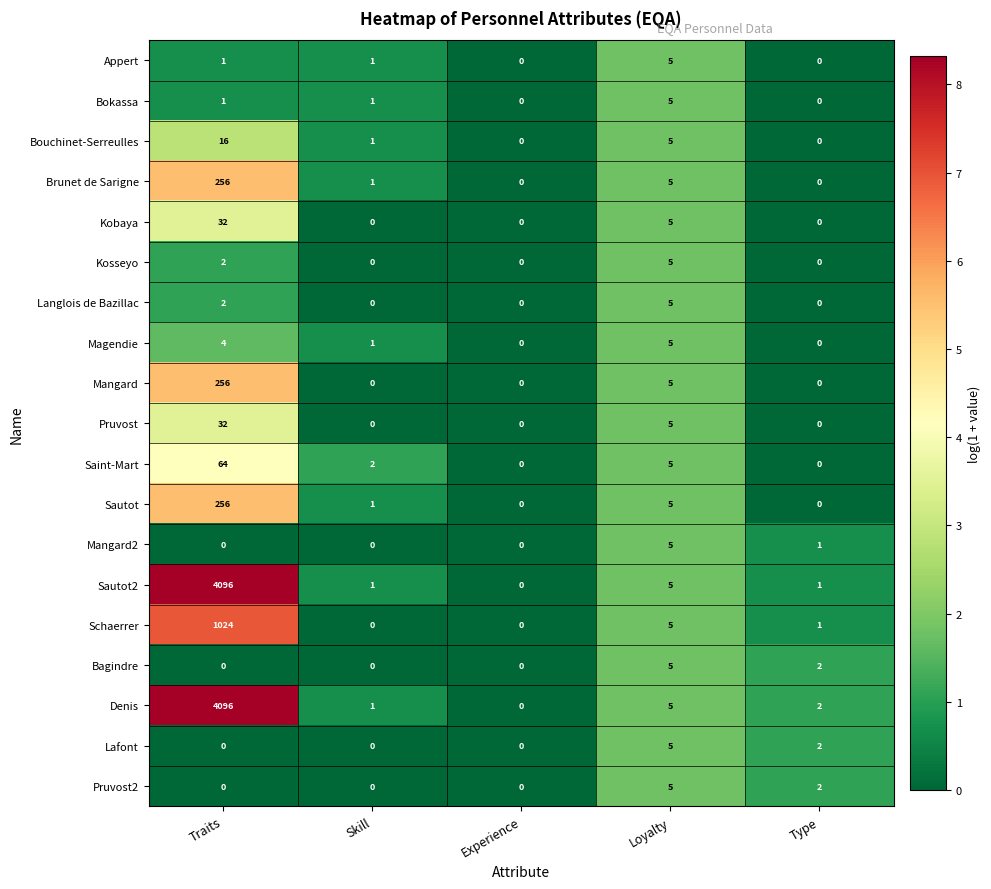

What is the sum of all Sautot values?

262